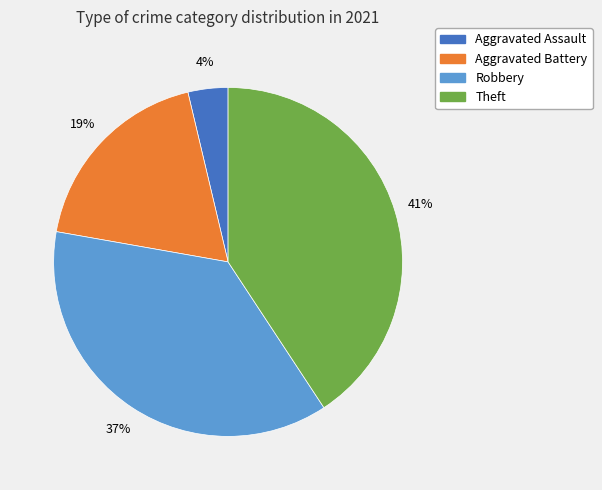

Is there a majority slice in this chart?

No